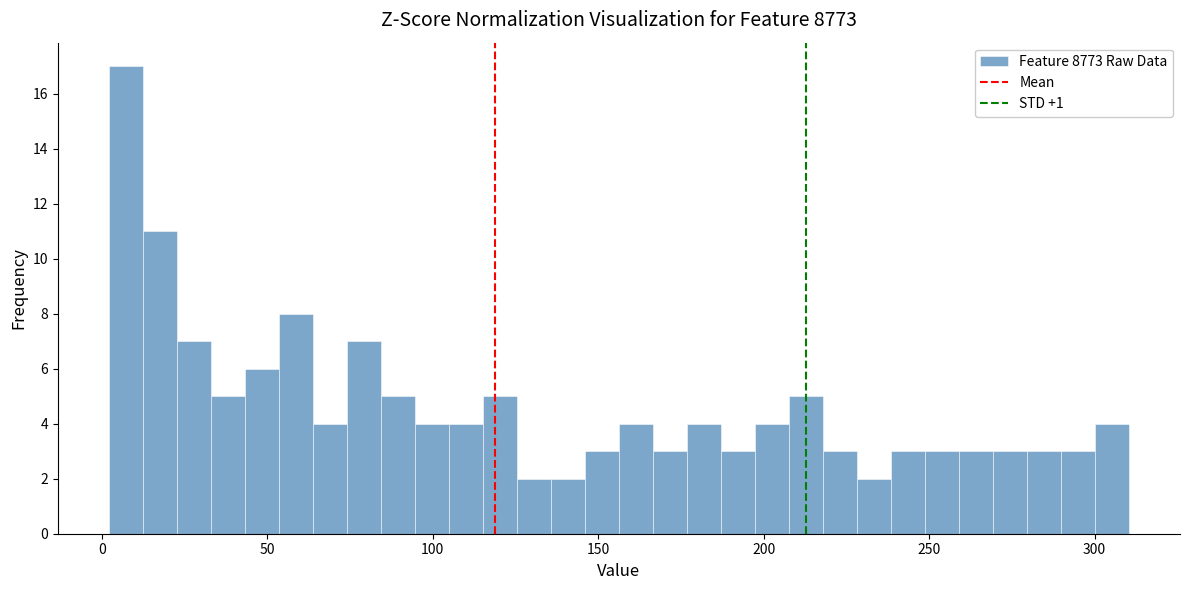

Read against the x-axis, roughly where is the centre of the tallest bar?

5